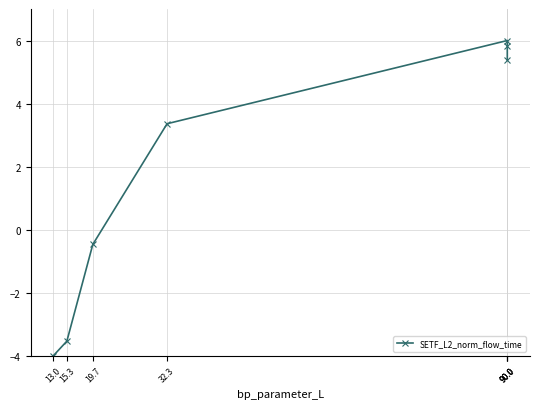

Which label corresponds to the largest value in the chart?

90.0